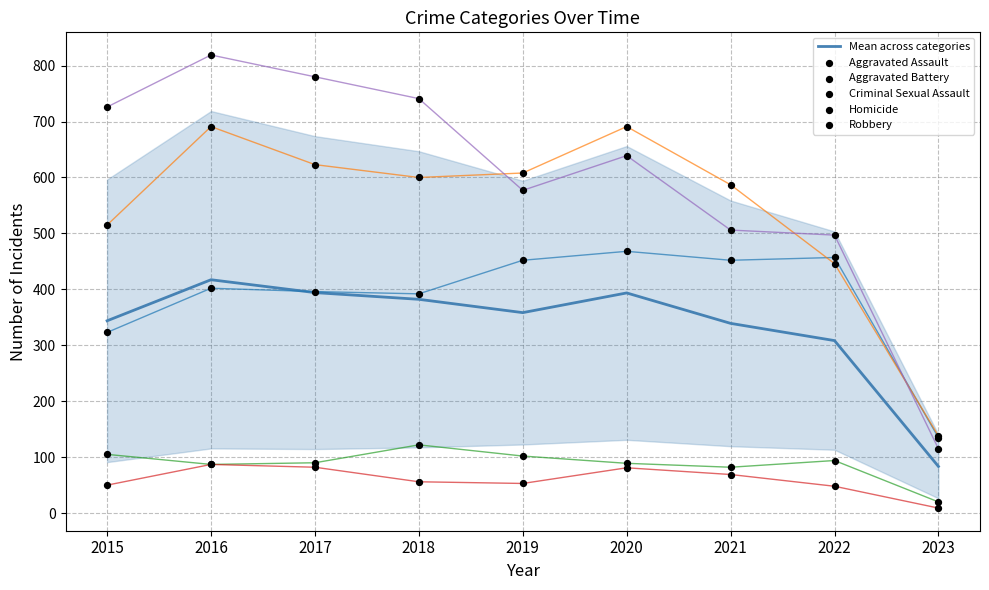

At how many categories does at least one series exceed 568?

7